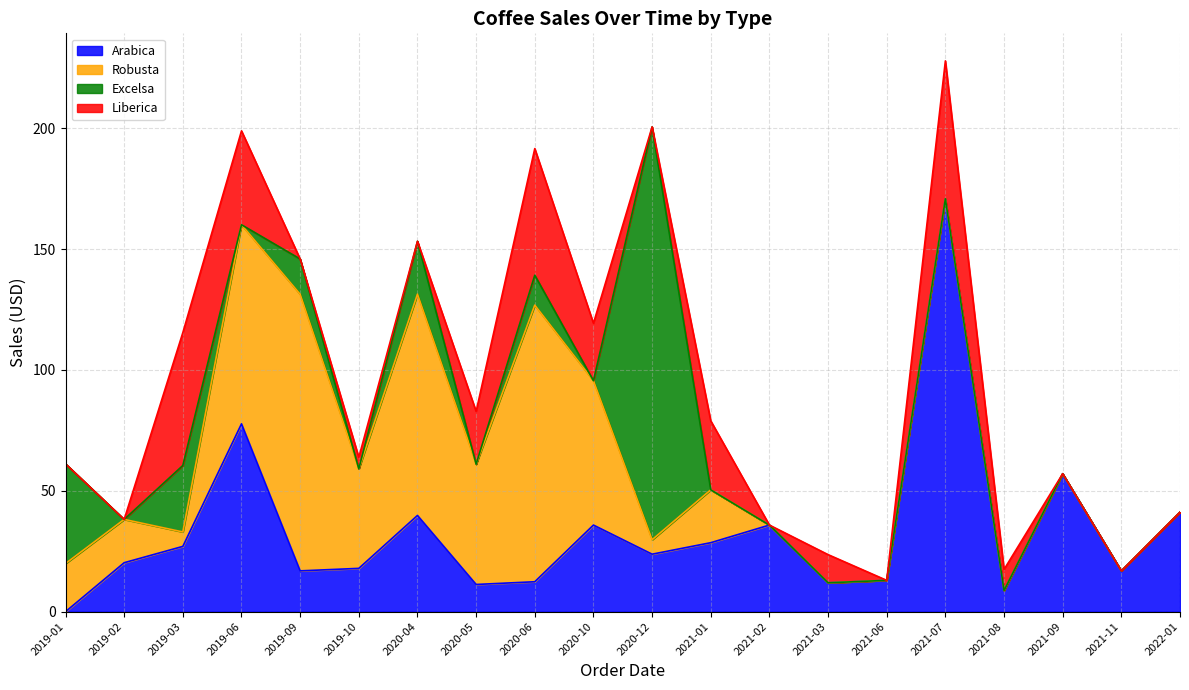

True or false: Arabica and Robusta cross at least once.

True